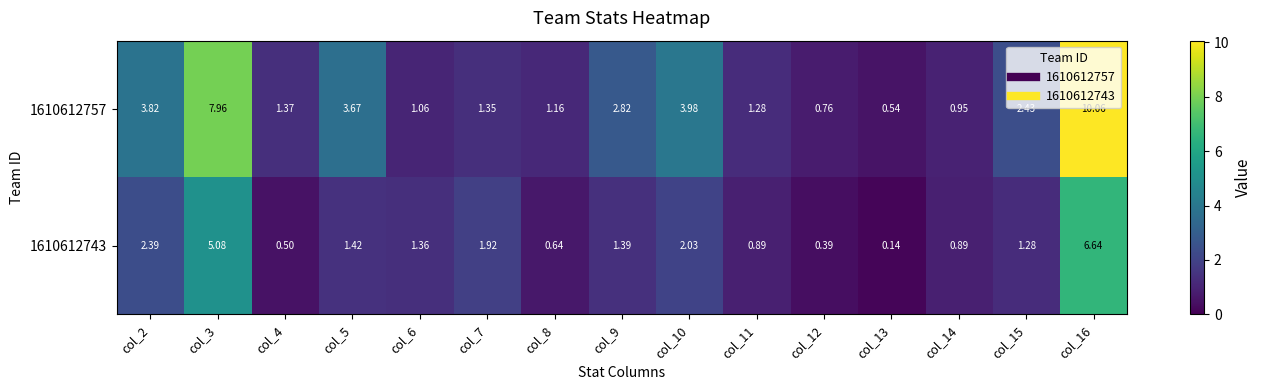

How many values in the 1610612743 series are below 1?

6